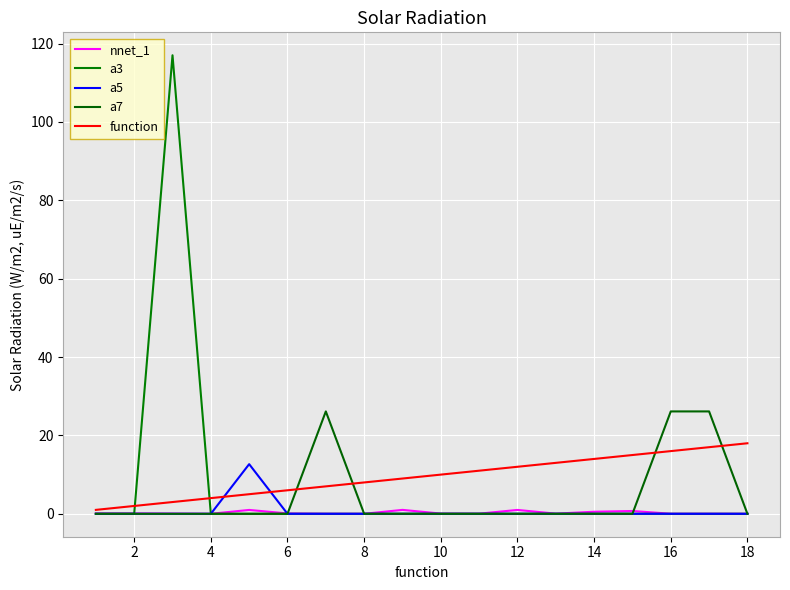

Reading left to right, transcribe all the data shown in this chart.

nnet_1: 0.1	0.1	0.1	0.0	1.0	0.1	0.0	0.0	1.0	0.1	0.0	1.0	0.0	0.5	0.7	0.0	0.0	0.0
a3: 0.0	0.0	117.0	0.0	0.0	0.0	0.0	0.0	0.0	0.0	0.0	0.0	0.0	0.0	0.0	0.0	0.0	0.0
a5: 0.0	0.0	0.0	0.0	12.7	0.0	0.0	0.0	0.0	0.0	0.0	0.0	0.0	0.0	0.0	0.0	0.0	0.0
a7: 0.0	0.0	0.0	0.0	0.0	0.0	26.1	0.0	0.0	0.0	0.0	0.0	0.0	0.0	0.0	26.1	26.1	0.0
function: 1.0	2.0	3.0	4.0	5.0	6.0	7.0	8.0	9.0	10.0	11.0	12.0	13.0	14.0	15.0	16.0	17.0	18.0